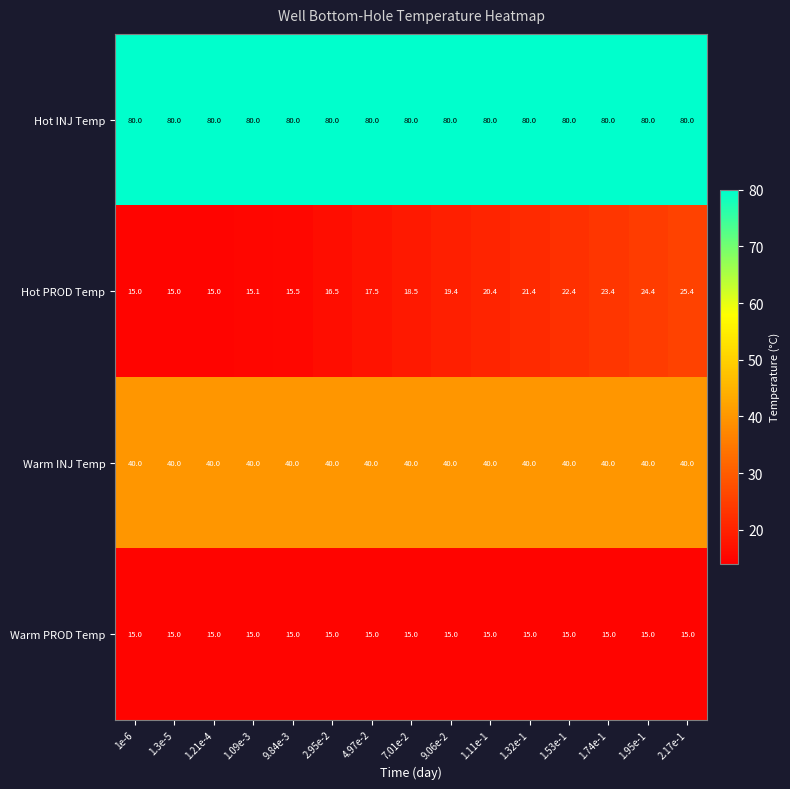

What is the minimum value shown in the chart?

15.0